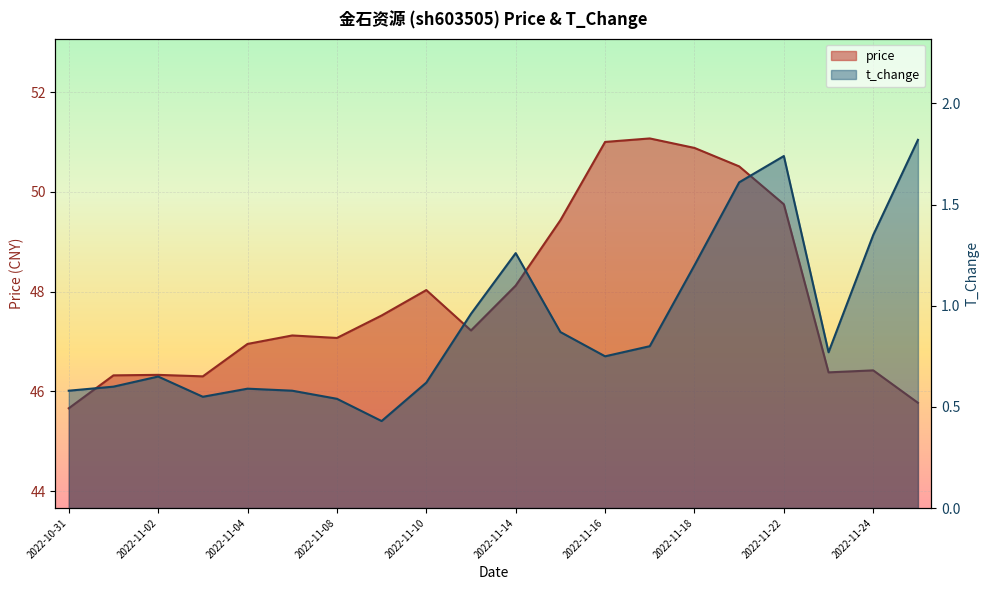

Which series has the widest spread of values?

price